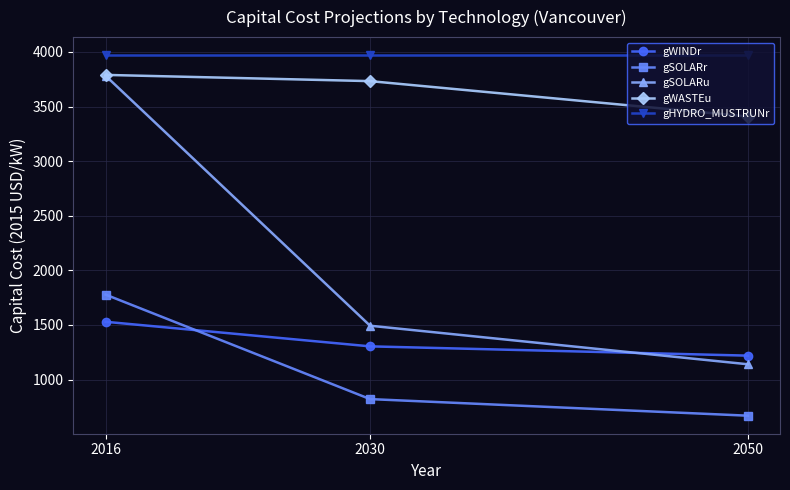

How many lines are shown in the chart?

5